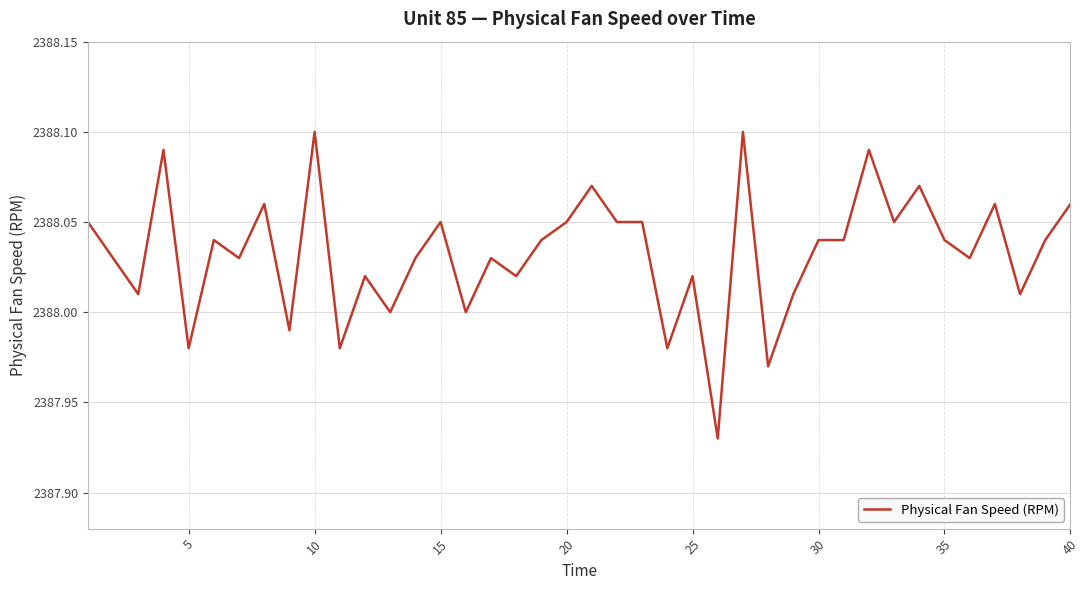

How many lines are shown in the chart?

1